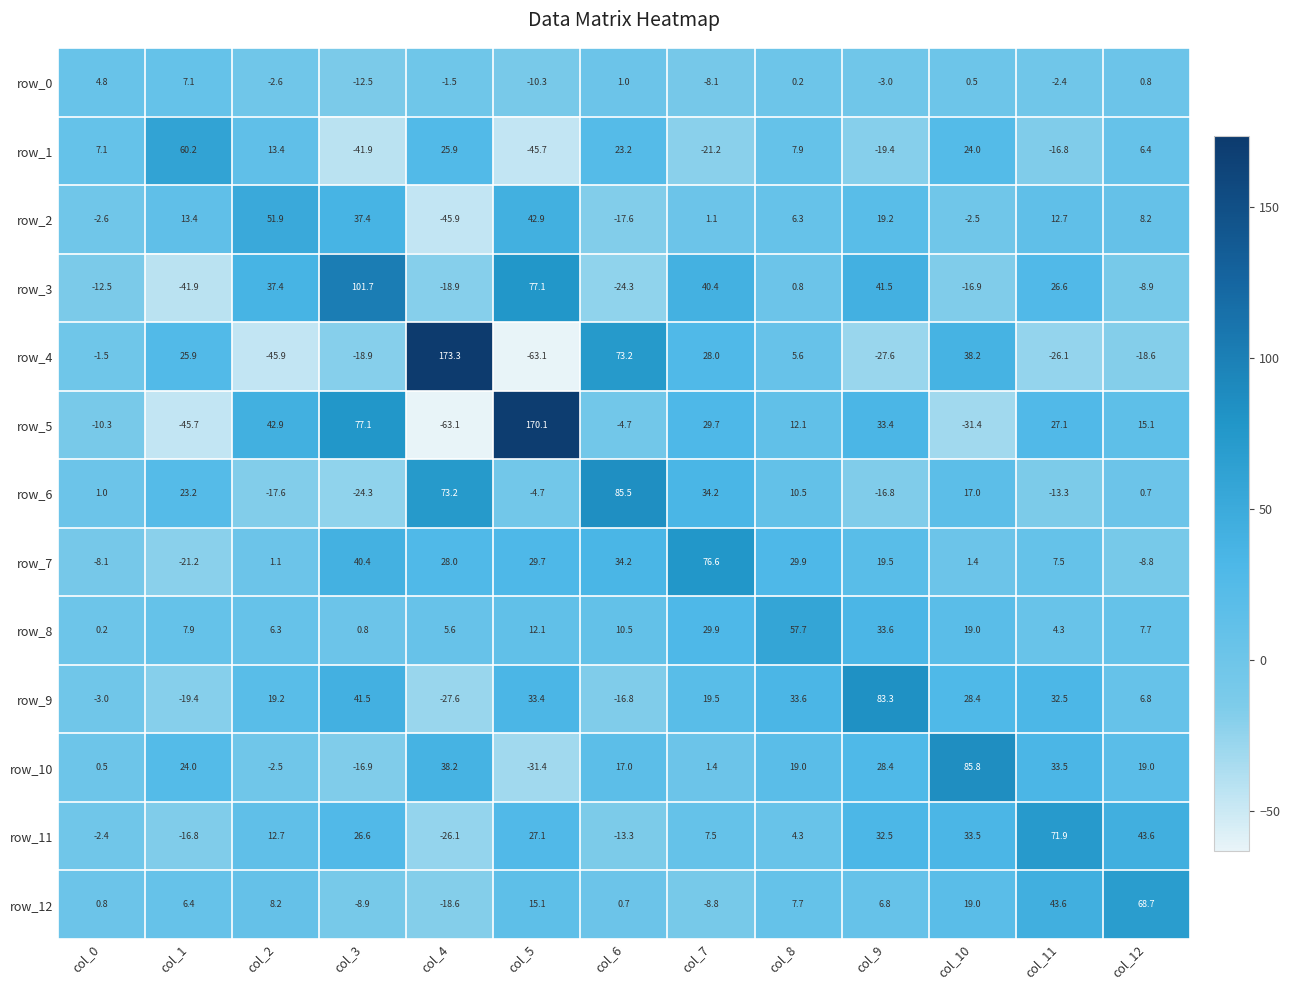

What is the approximate value of row_12 at col_8?

7.7